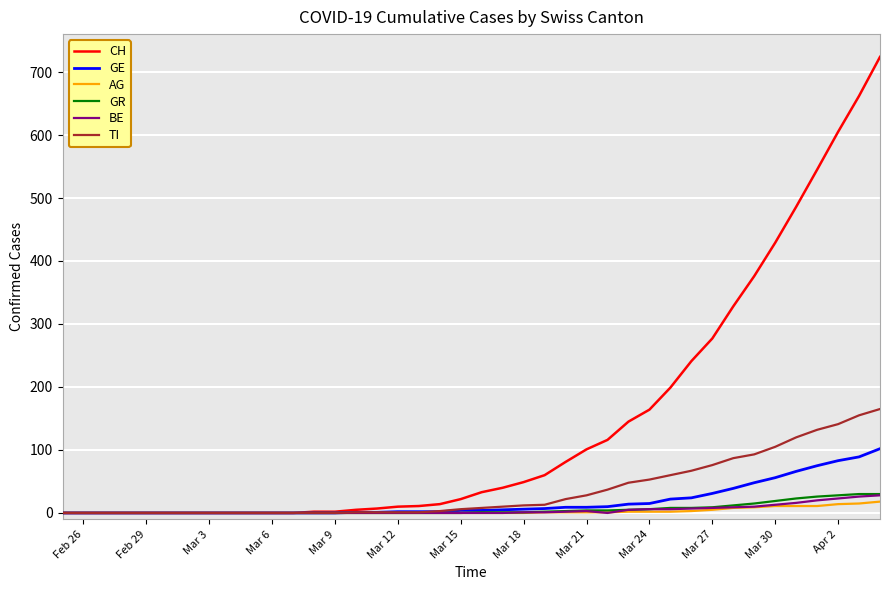

What is the greatest value displayed?

724